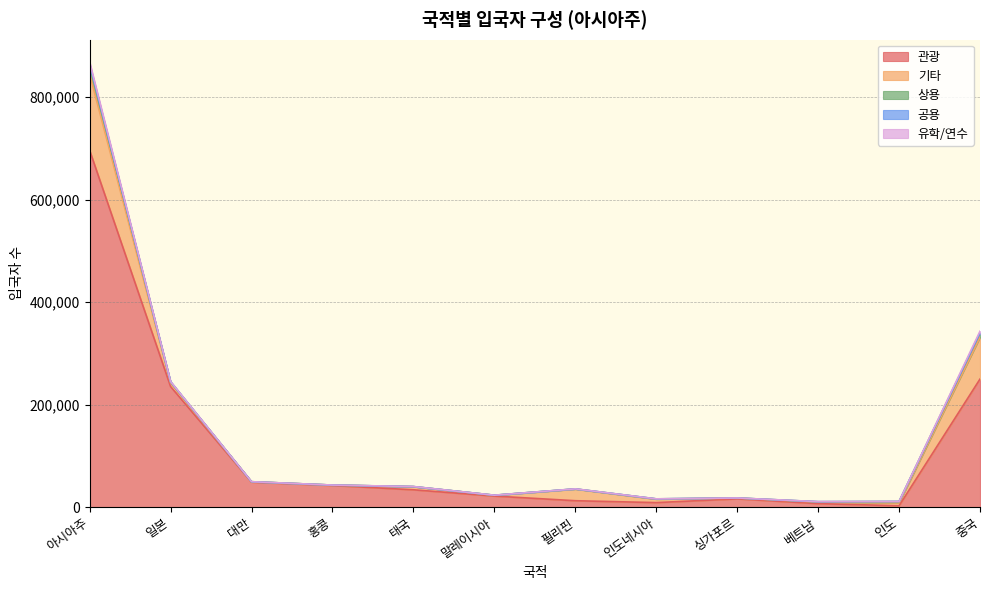

Does the chart display data point markers on the line(s)?

No